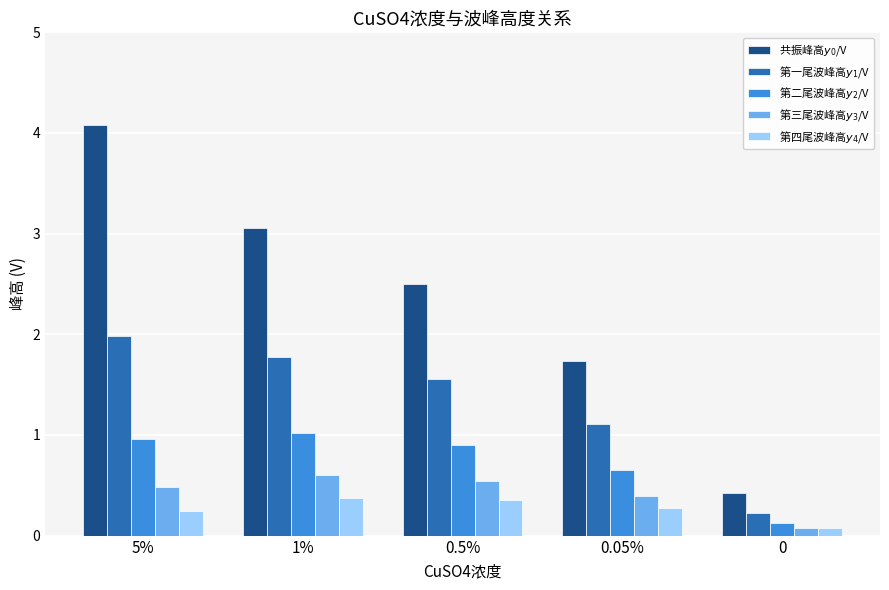

The 第一尾波峰高$y_1$/V series shows 1.1 at 0.05%. True or false?

True